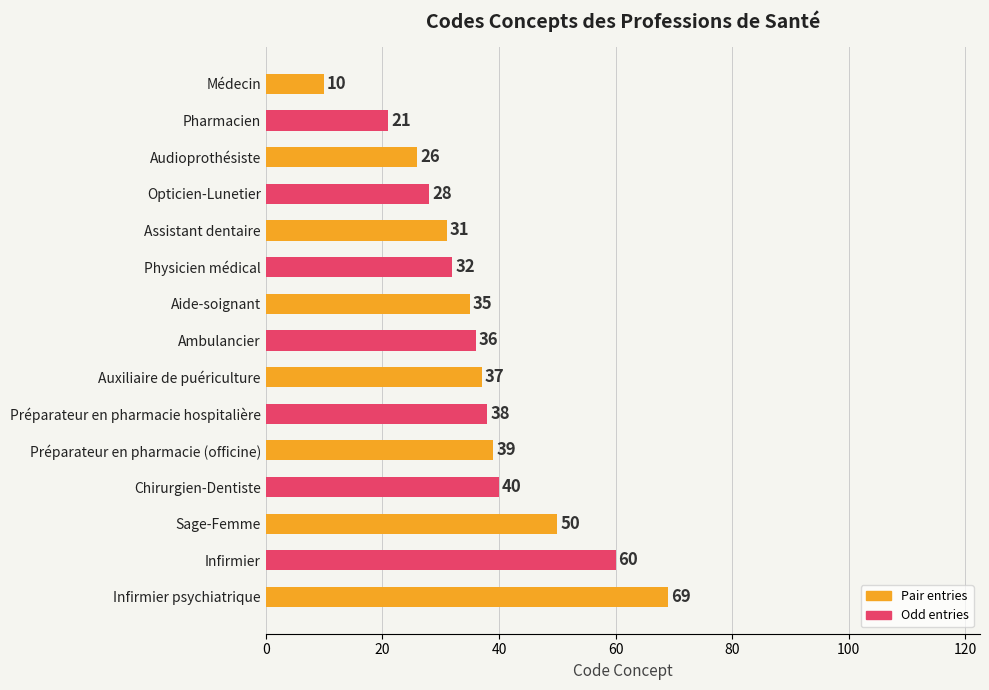

Rank the categories by value from lowest to highest.

Médecin, Pharmacien, Audioprothésiste, Opticien-Lunetier, Assistant dentaire, Physicien médical, Aide-soignant, Ambulancier, Auxiliaire de puériculture, Préparateur en pharmacie hospitalière, Préparateur en pharmacie (officine), Chirurgien-Dentiste, Sage-Femme, Infirmier, Infirmier psychiatrique